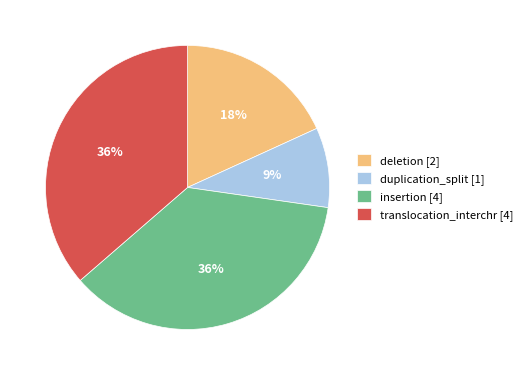

How many segments does this pie chart have?

4